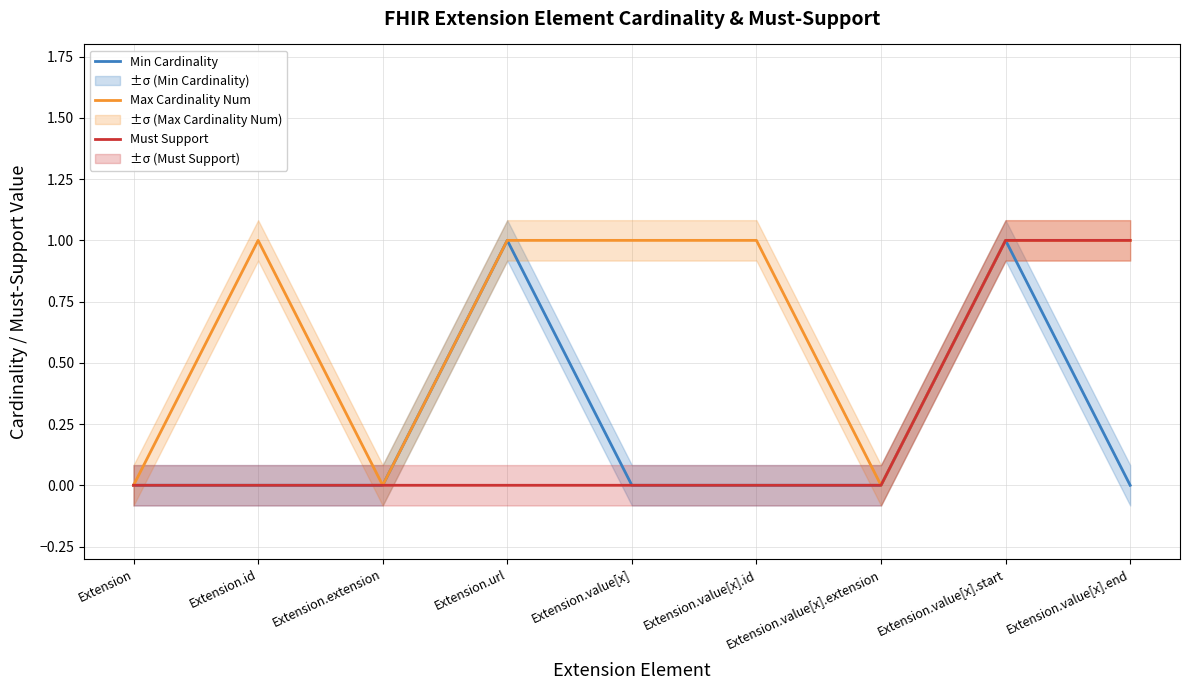

The Must Support series shows 0 at Extension. True or false?

True